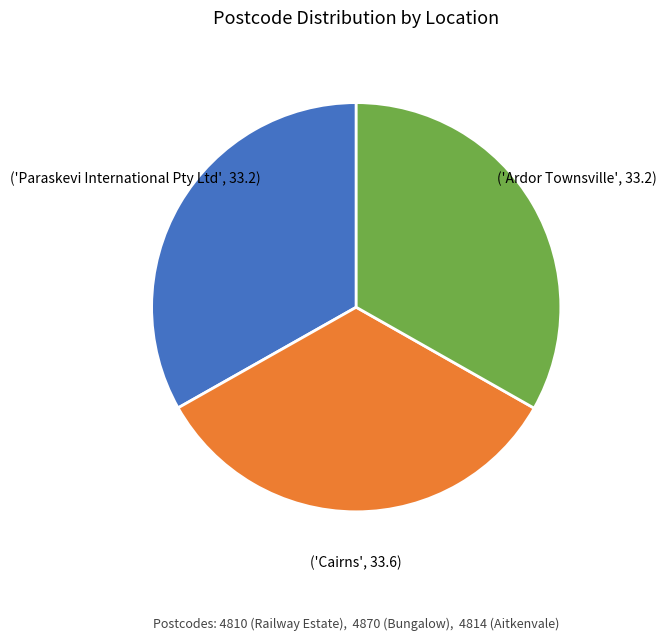

Does any single category account for the majority?

No